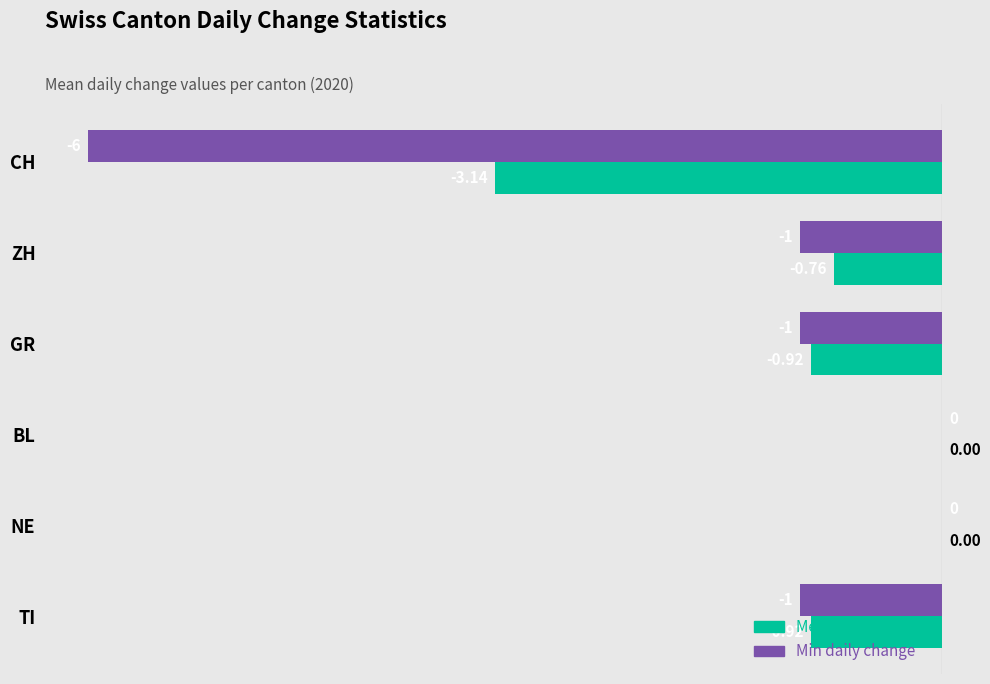

Which series has the largest total across all categories?

Mean daily change